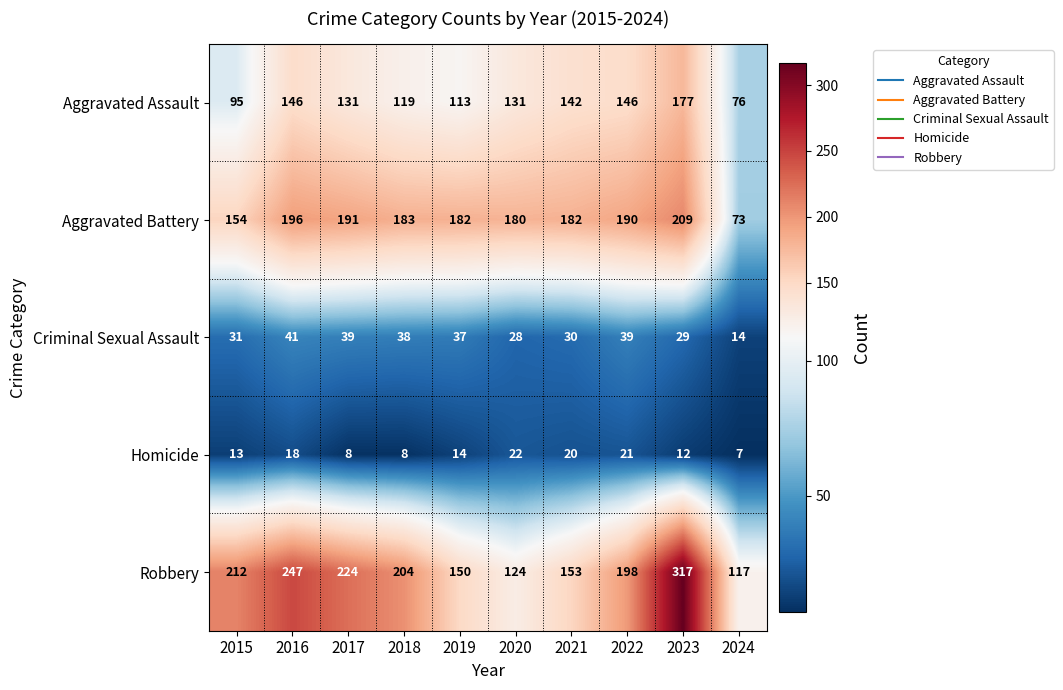

What is the average value of the Homicide series?

14